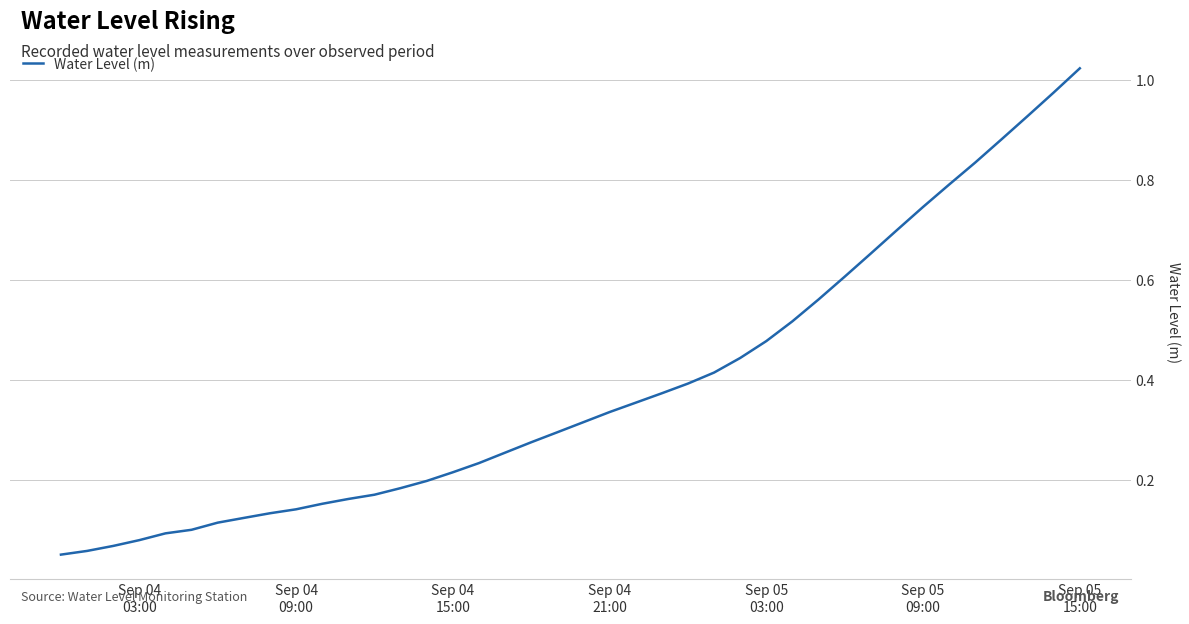

How many distinct data groups are displayed?

1